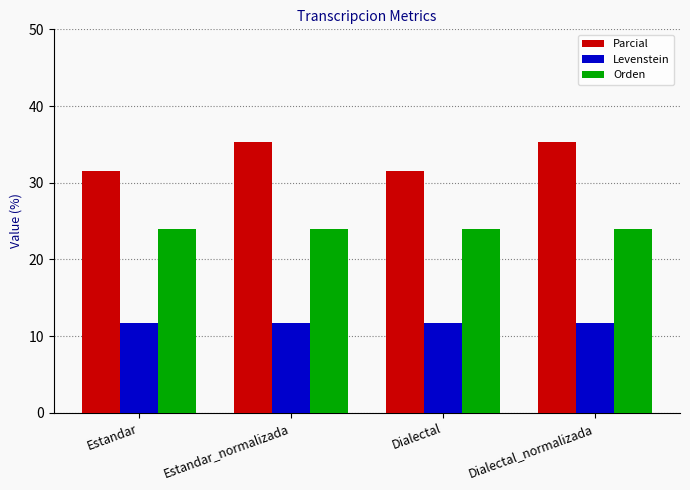

What is the sum of all Orden values?

96.0